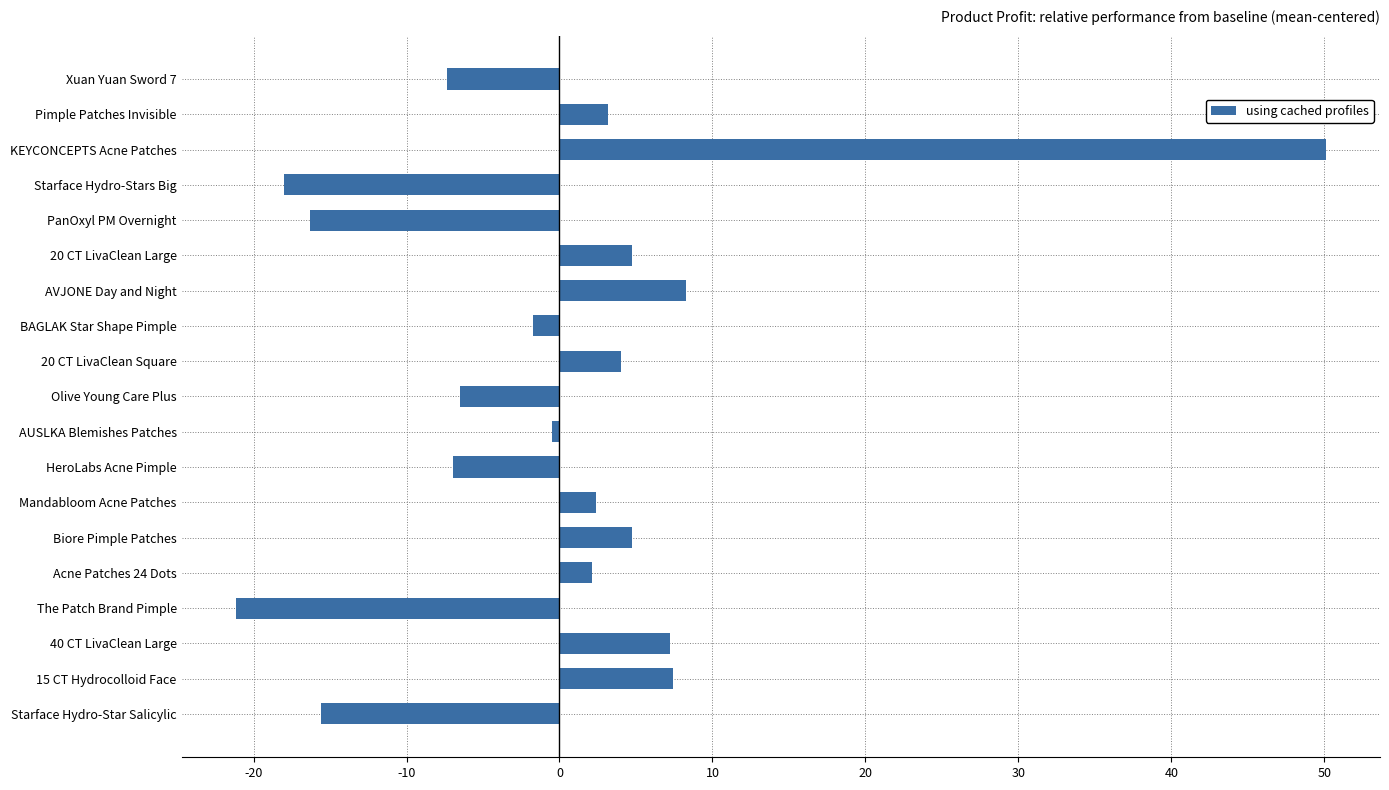

What is the difference between the second highest and minimum values?

29.4